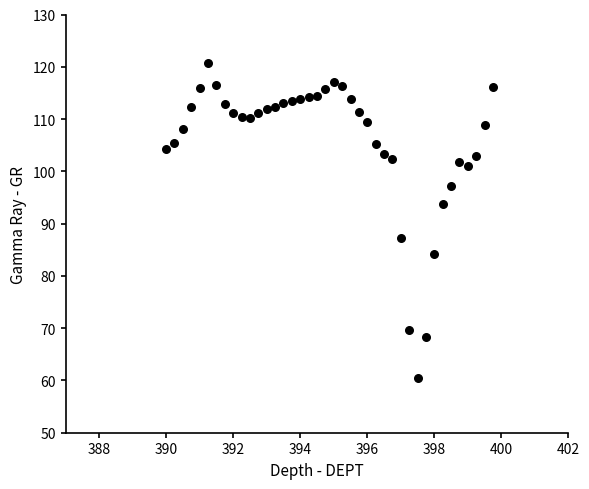

What Y value in the scatter plot is closest to 90?

87.2